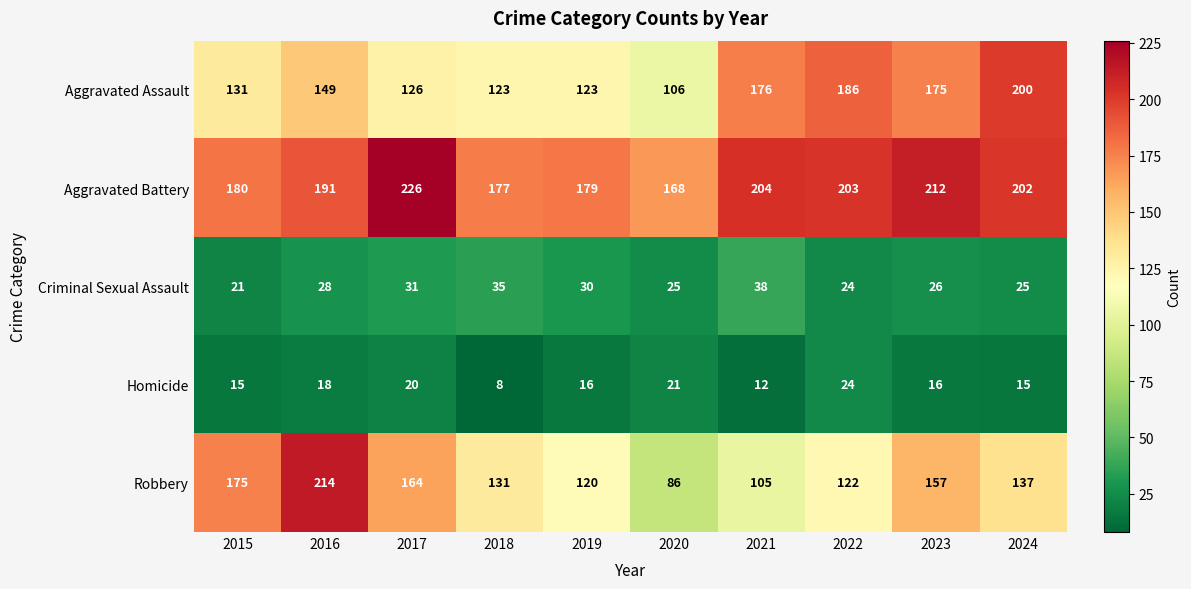

Is it true that Homicide equals 12 at 2018?

False